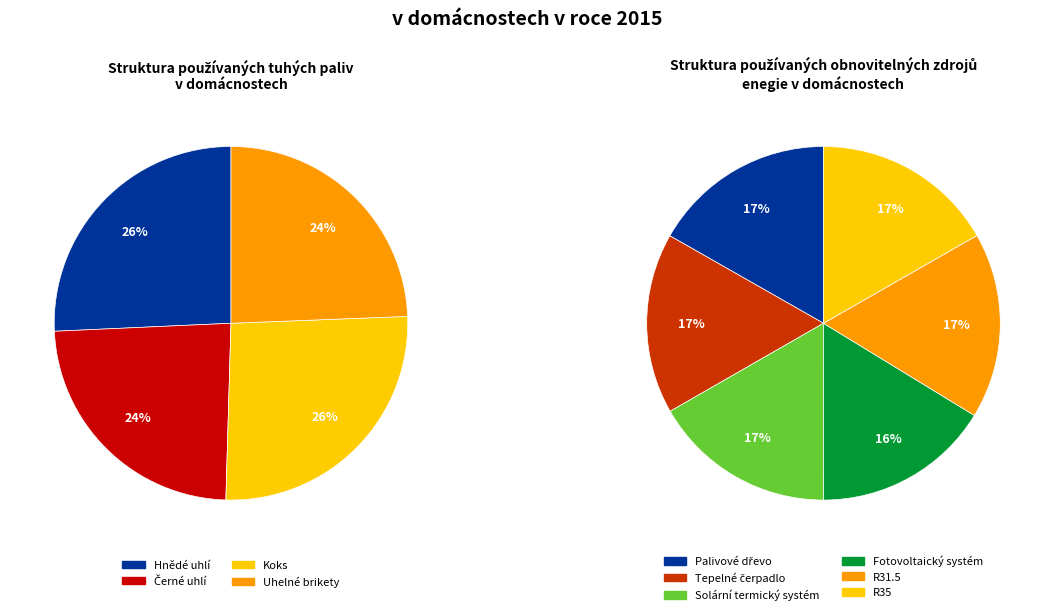

Is there any slice that represents more than half of the pie?

No